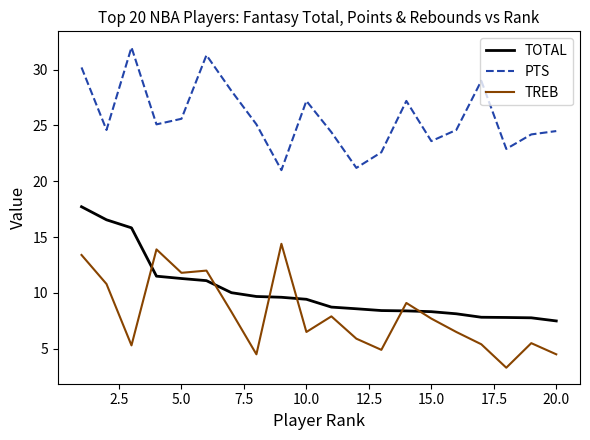

What are all the series names shown in the legend?

TOTAL, PTS, TREB